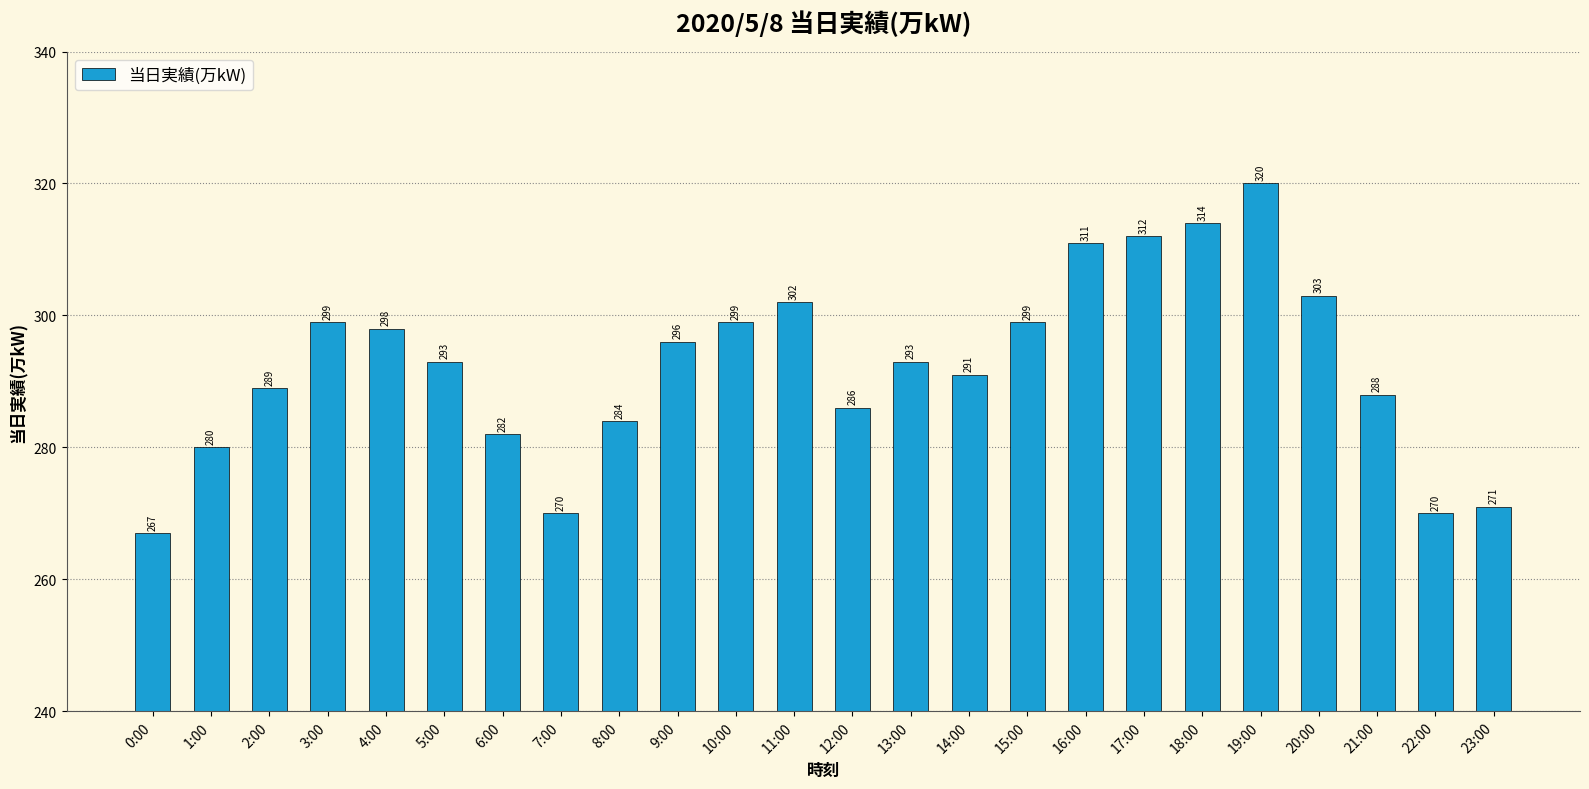

What is the value of the 17th bar from the left?

311